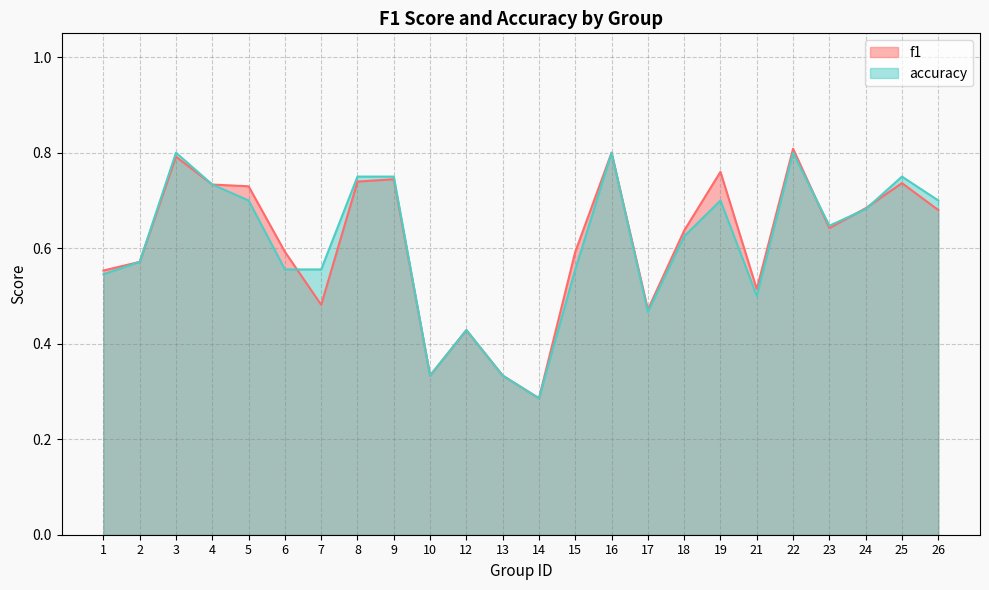

True or false: accuracy and f1 intersect in this chart.

True